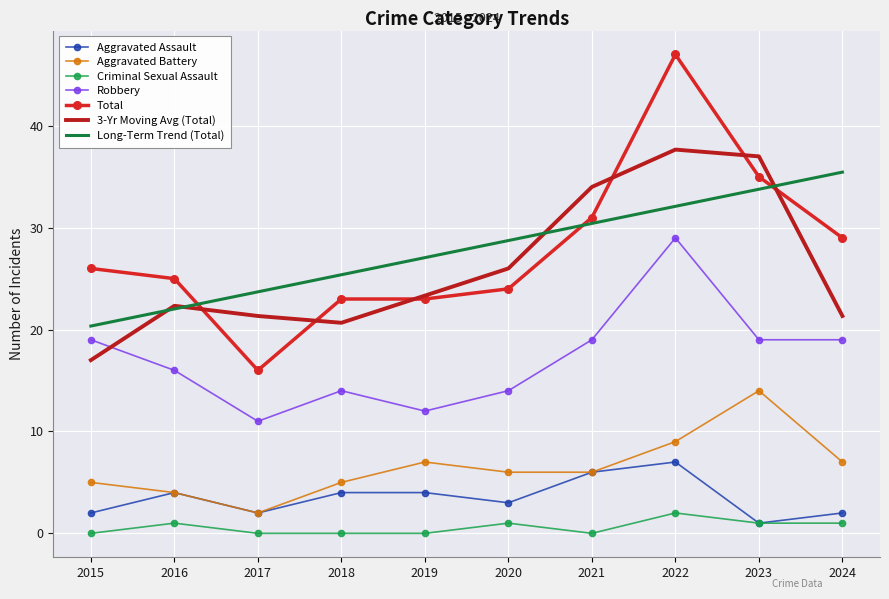

Is it true that Aggravated Battery equals 2.9 at 2024?

False